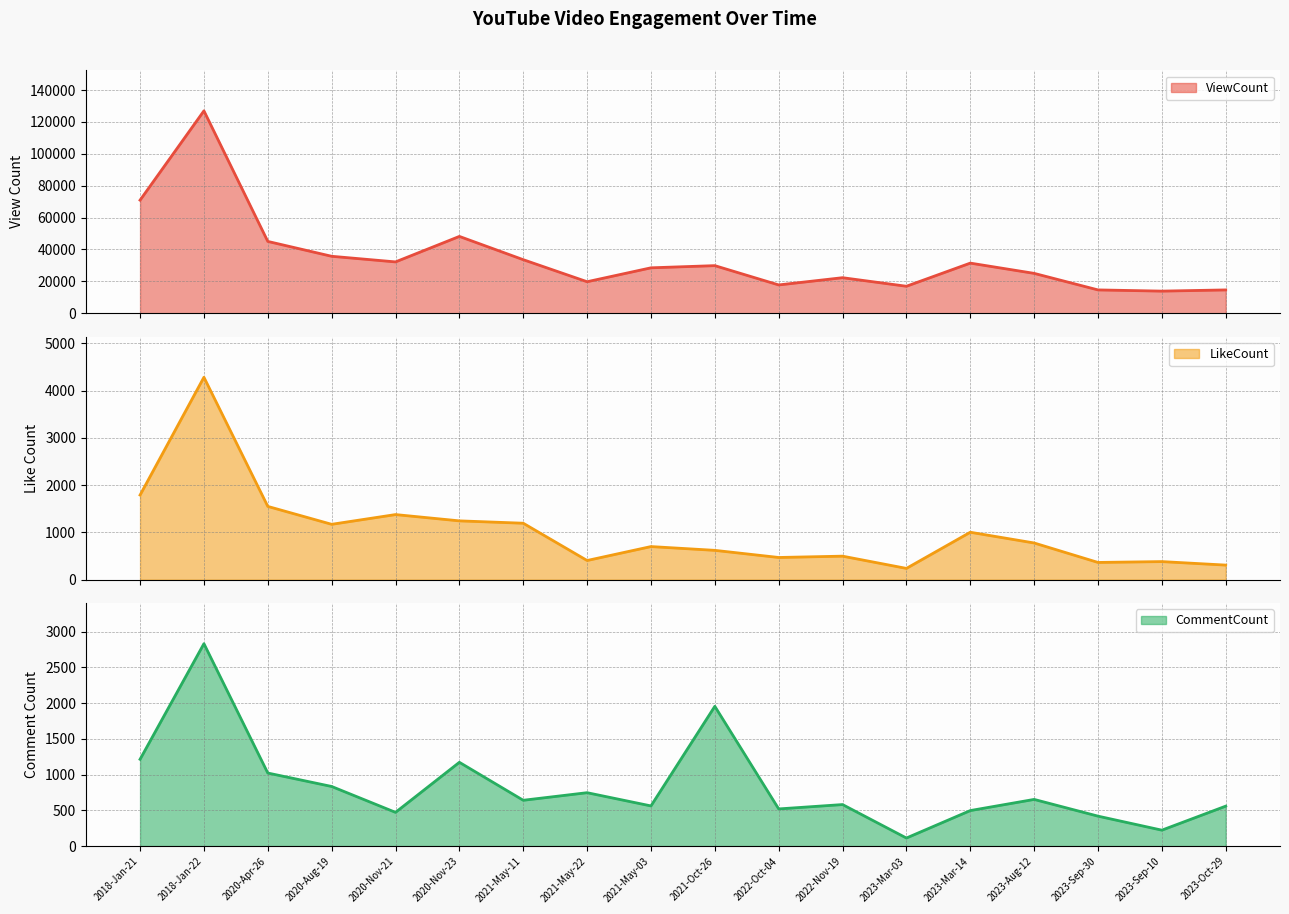

Which has a higher value, 2023-Oct-29 or 2020-Nov-21?

2020-Nov-21